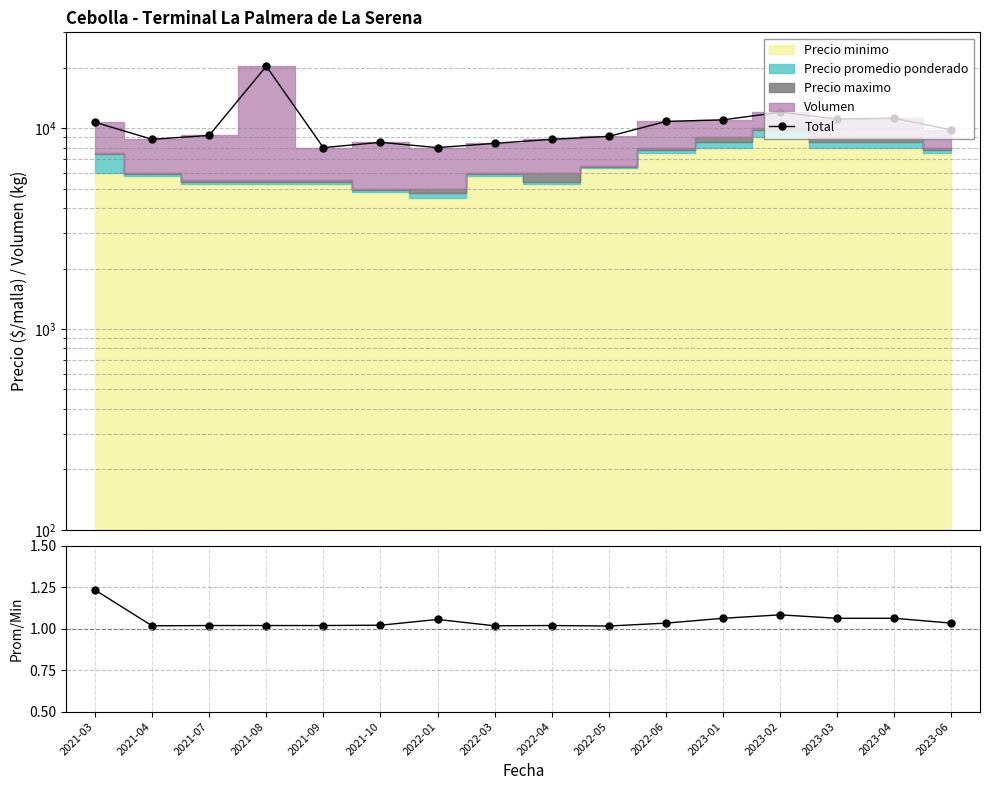

Reading right to left, extract all data points from this chart.

Total: 9800.0	11200.0	11100.0	12000.0	11000.0	10800.0	9100.0	8800.0	8400.0	8000.0	8500.0	8000.0	20340.0	9200.0	8800.0	10700.0
Prom/Min: 1.0	1.1	1.1	1.1	1.1	1.0	1.0	1.0	1.0	1.1	1.0	1.0	1.0	1.0	1.0	1.2